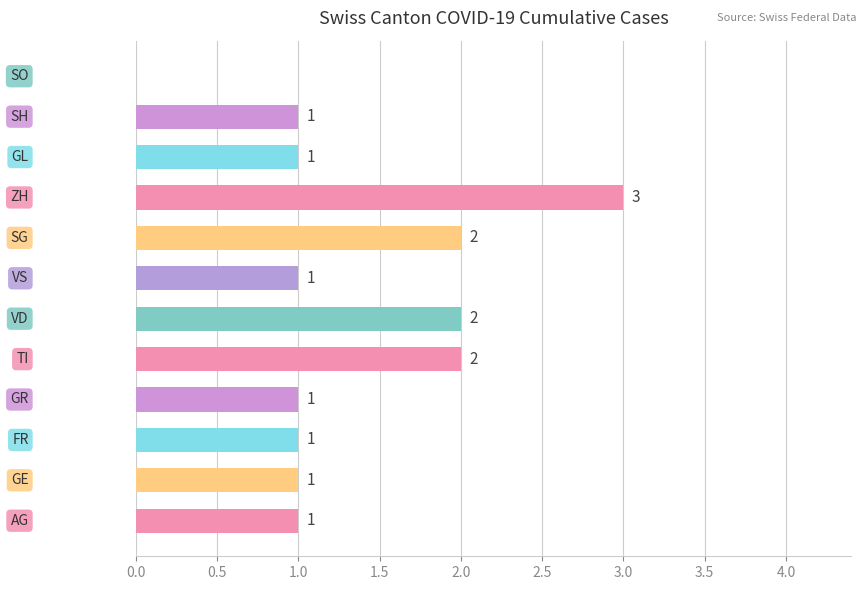

What is the sum of all values?

16